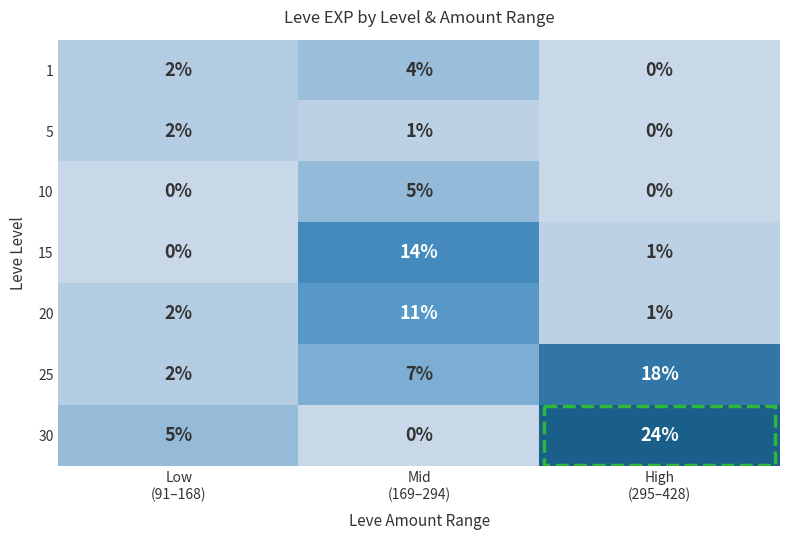

Which series has the largest range (max minus min)?

30